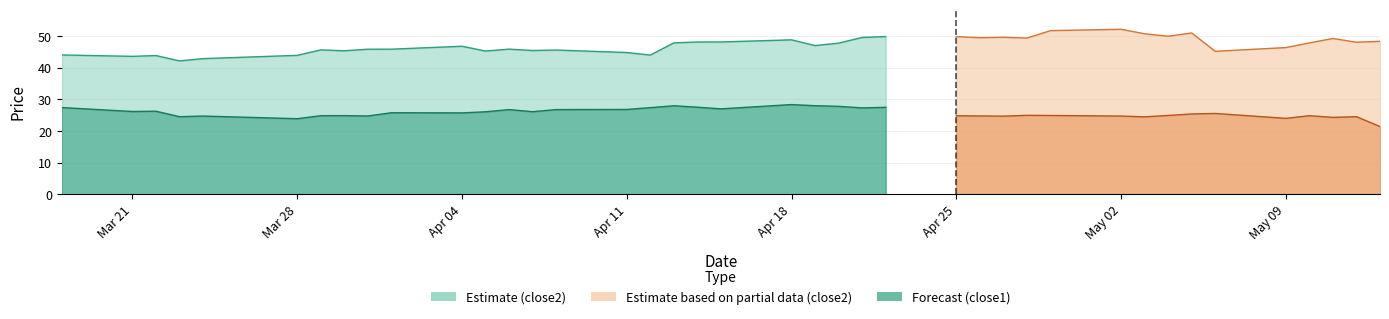

List the series in order of their peak value, highest first.

close2, close1